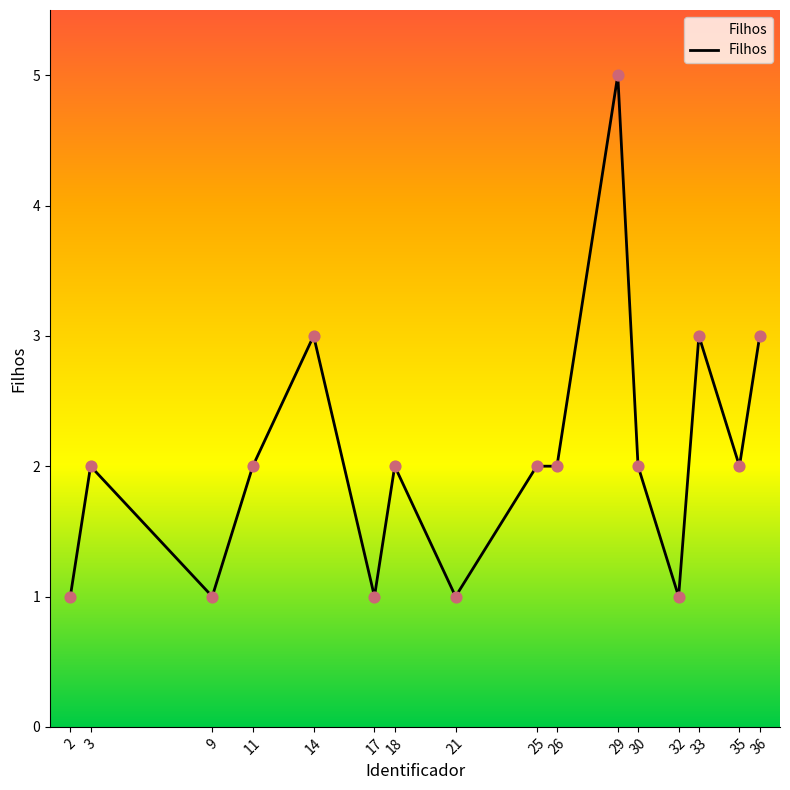

Which has a higher value, 25 or 32?

25